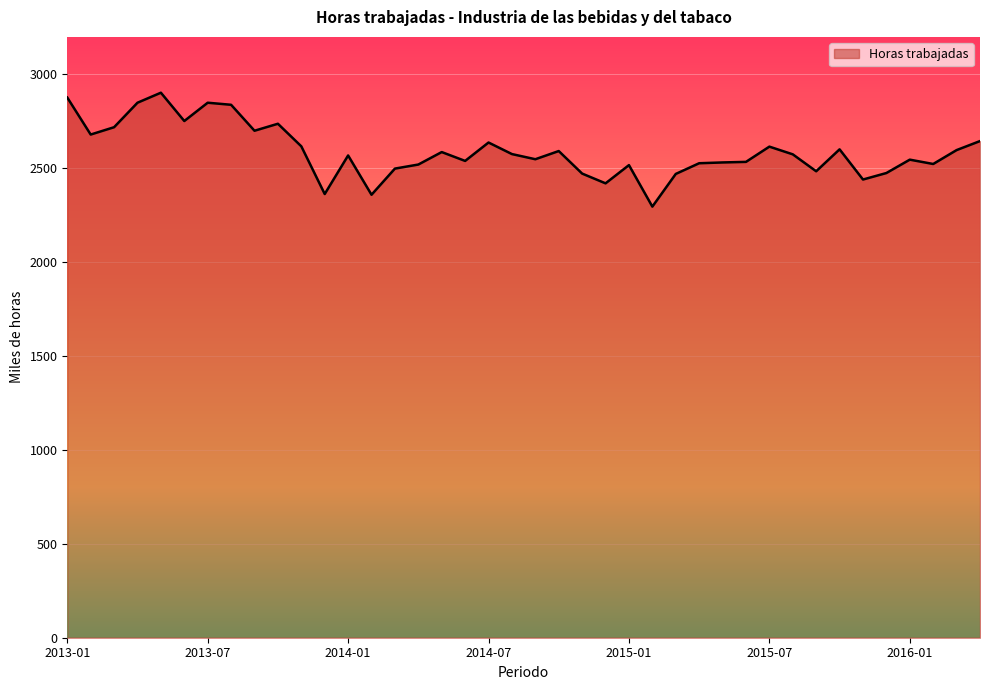

What is the maximum value shown in the chart?

2902.7